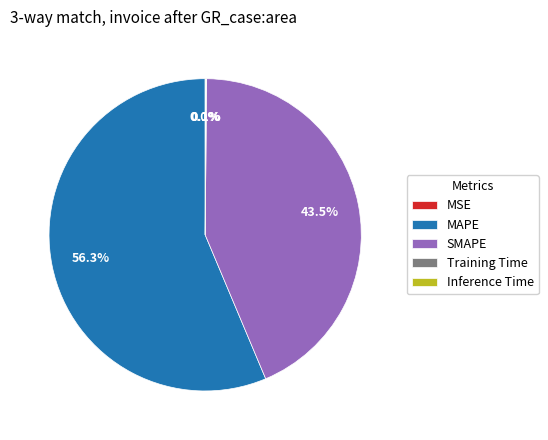

What portion of the pie excludes MAPE?

43.7%